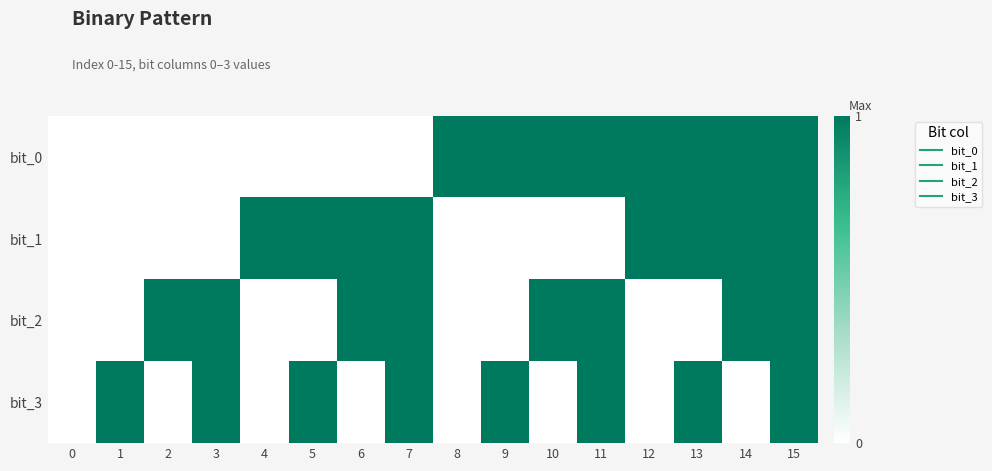

Which category has the highest value across all series?

8